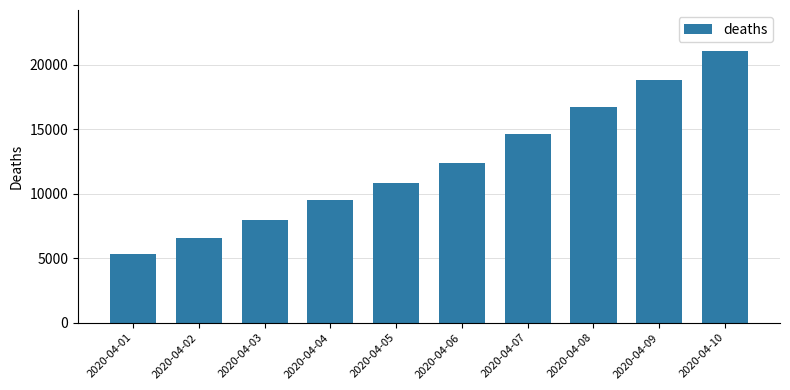

Is it true that the value at 2020-04-01 is 7596?

False